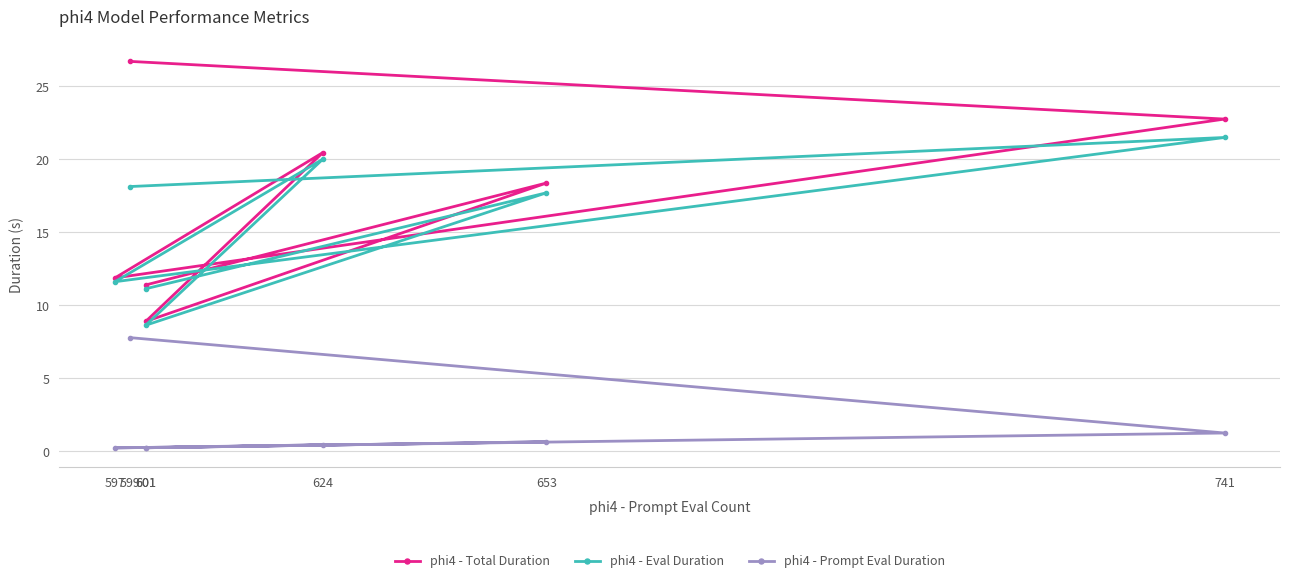

True or false: phi4 - Eval Duration and phi4 - Prompt Eval Duration intersect in this chart.

False